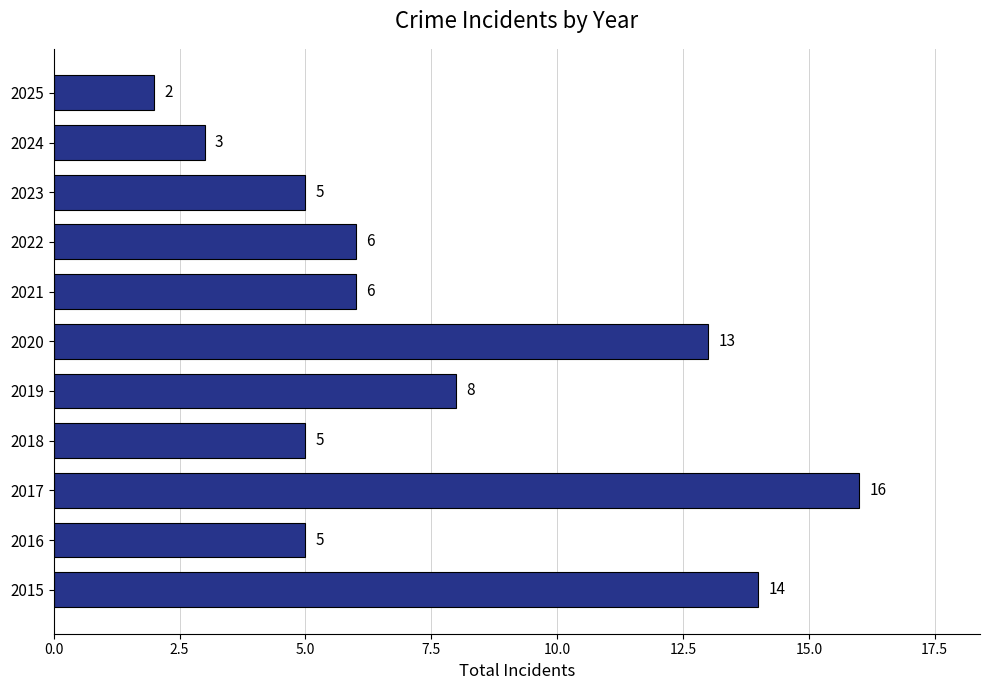

What is the sum of all values?

83